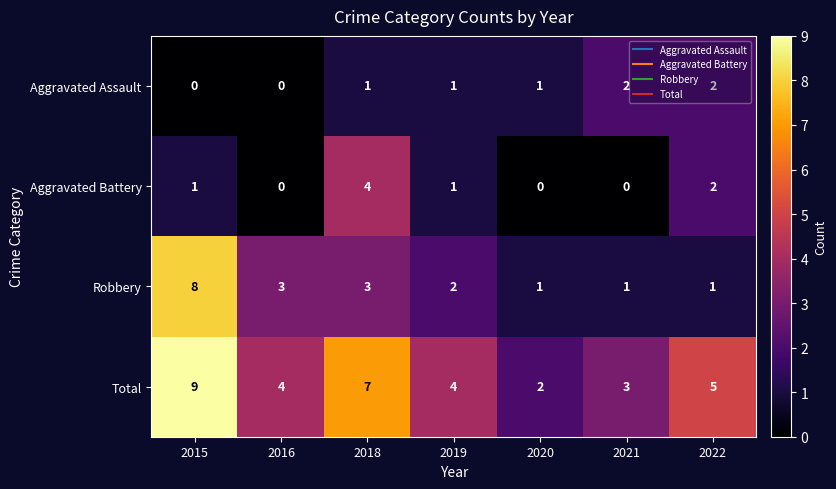

Which category has the lowest value in the Total series?

2020